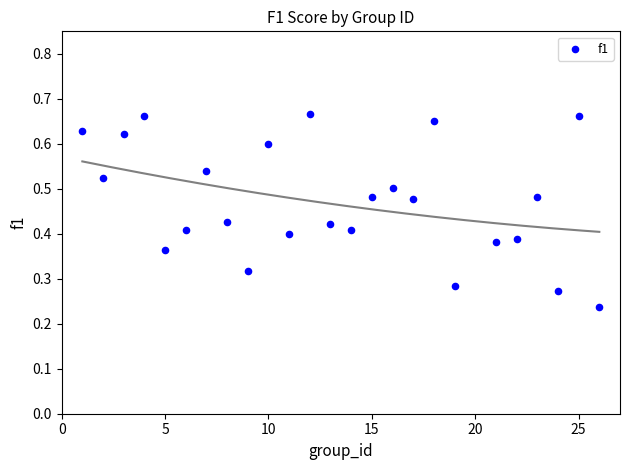

What is the range of X values (max minus min)?

25.0